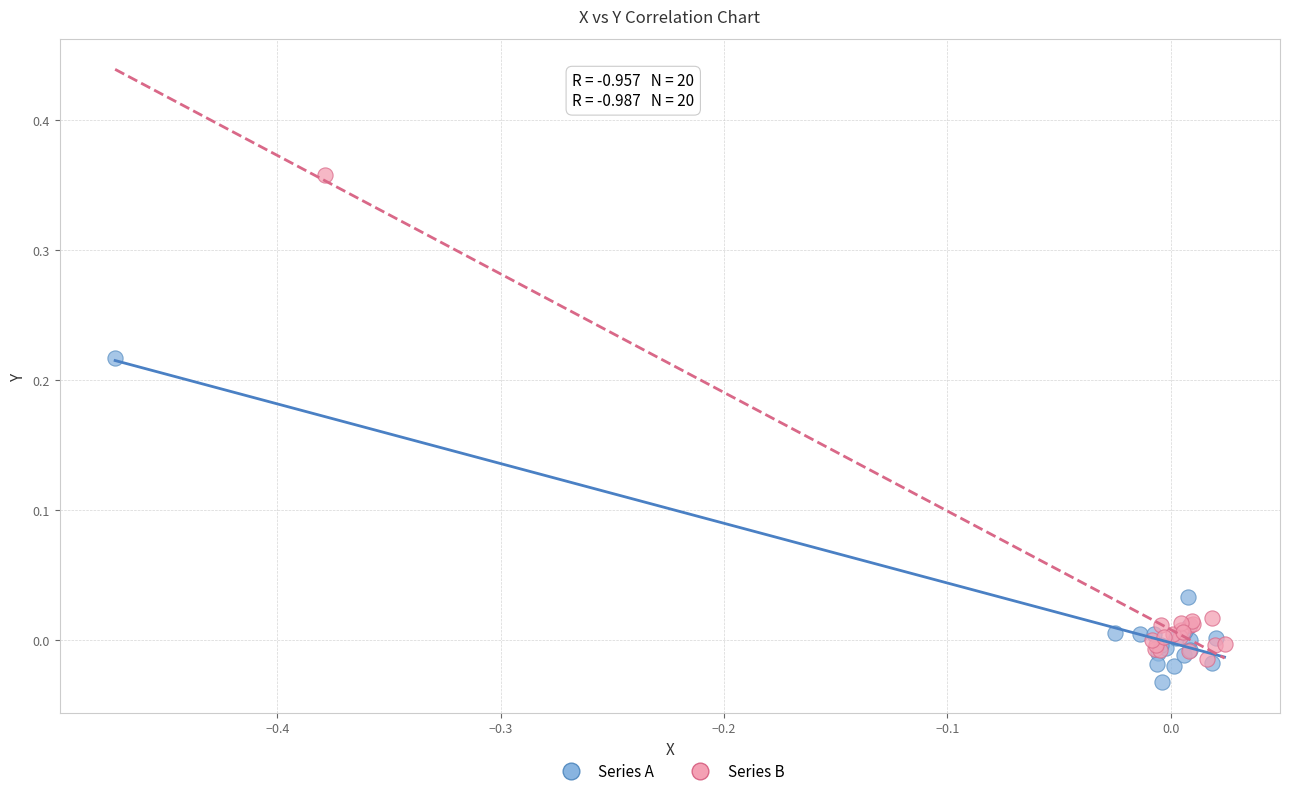

Which series has the widest spread of Y values?

Series B